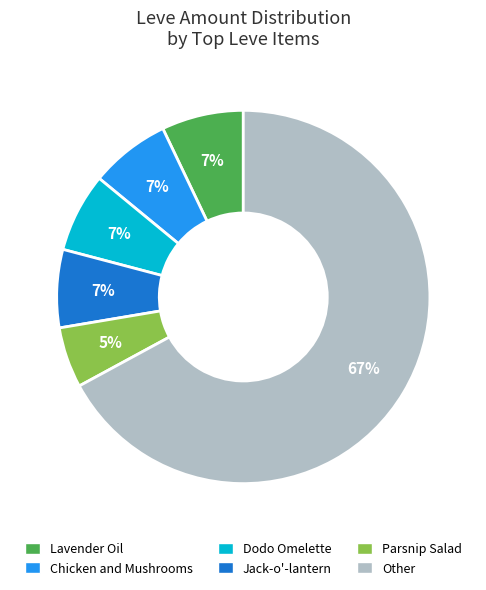

To the nearest percent, what is the difference between the largest and smallest slice percentages?

62%